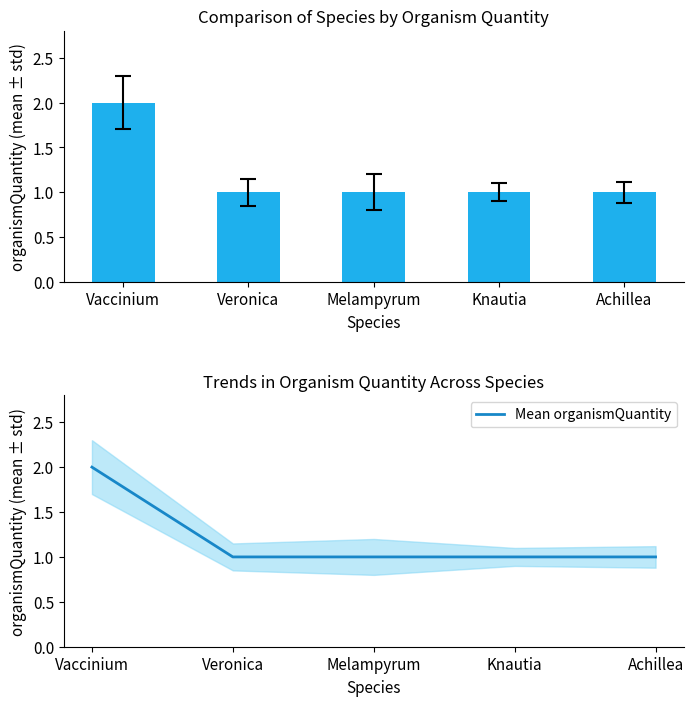

How many bars are there in total?

5